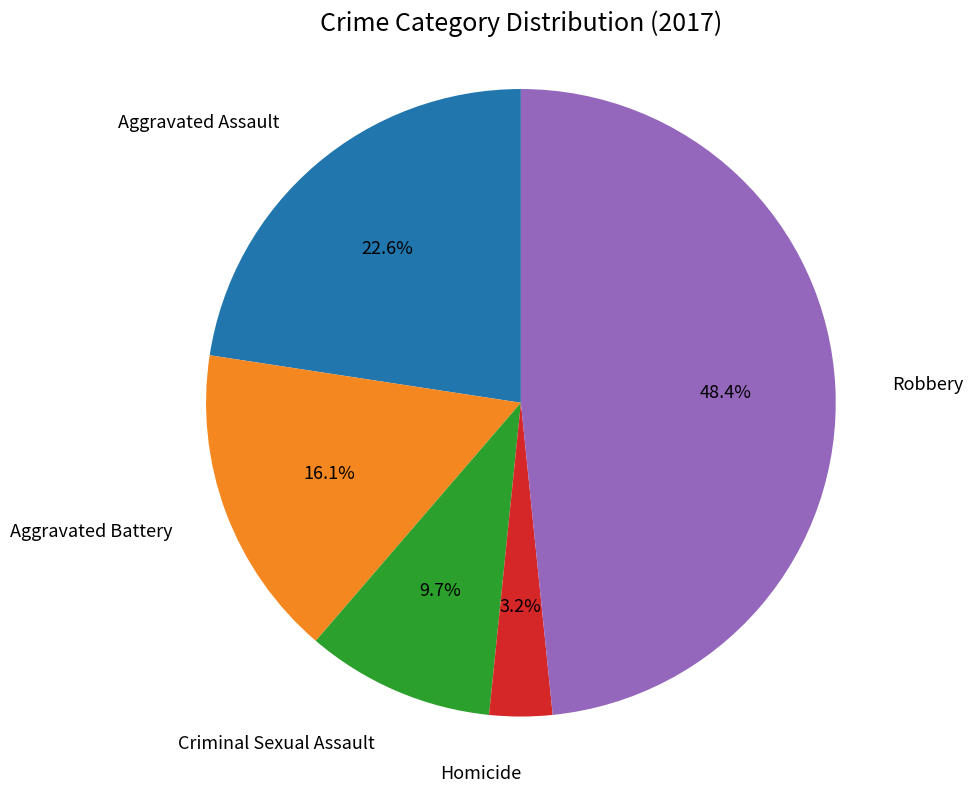

Is there a majority slice in this chart?

No